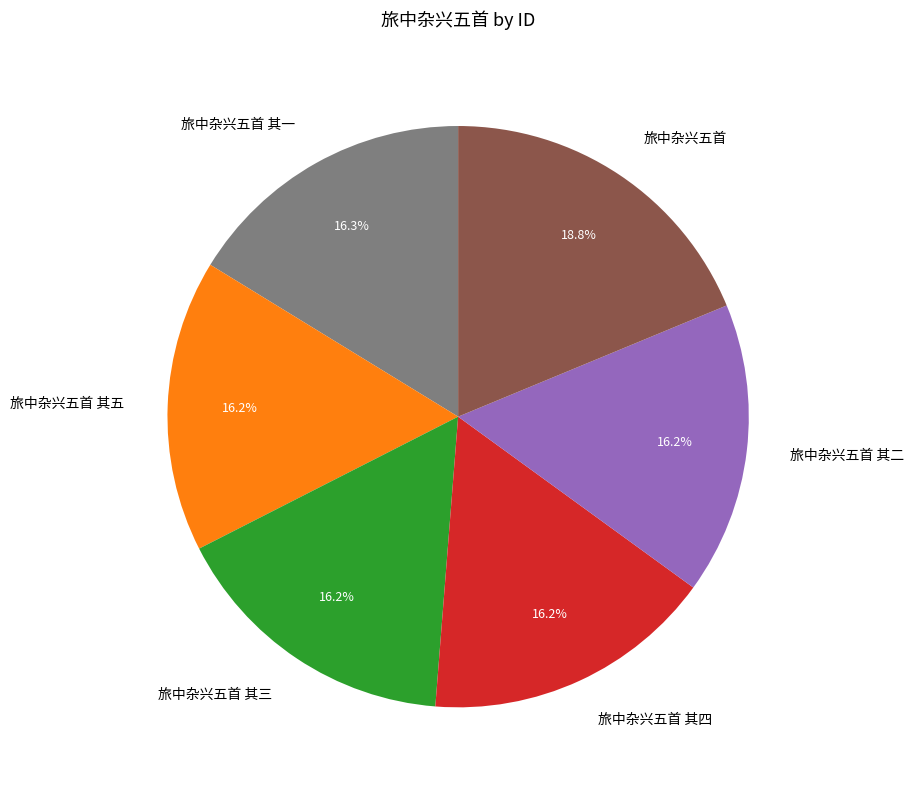

Does 旅中杂兴五首 其五 represent more than half of the total?

No